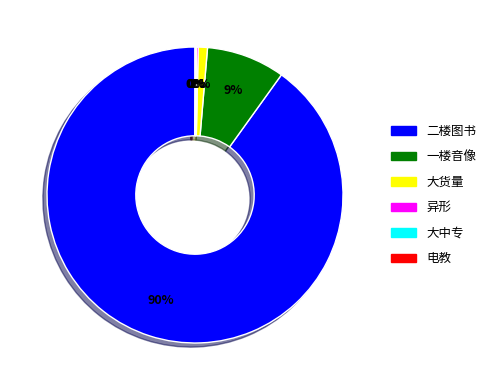

Is it true that 大货量 is 1% of the pie?

True